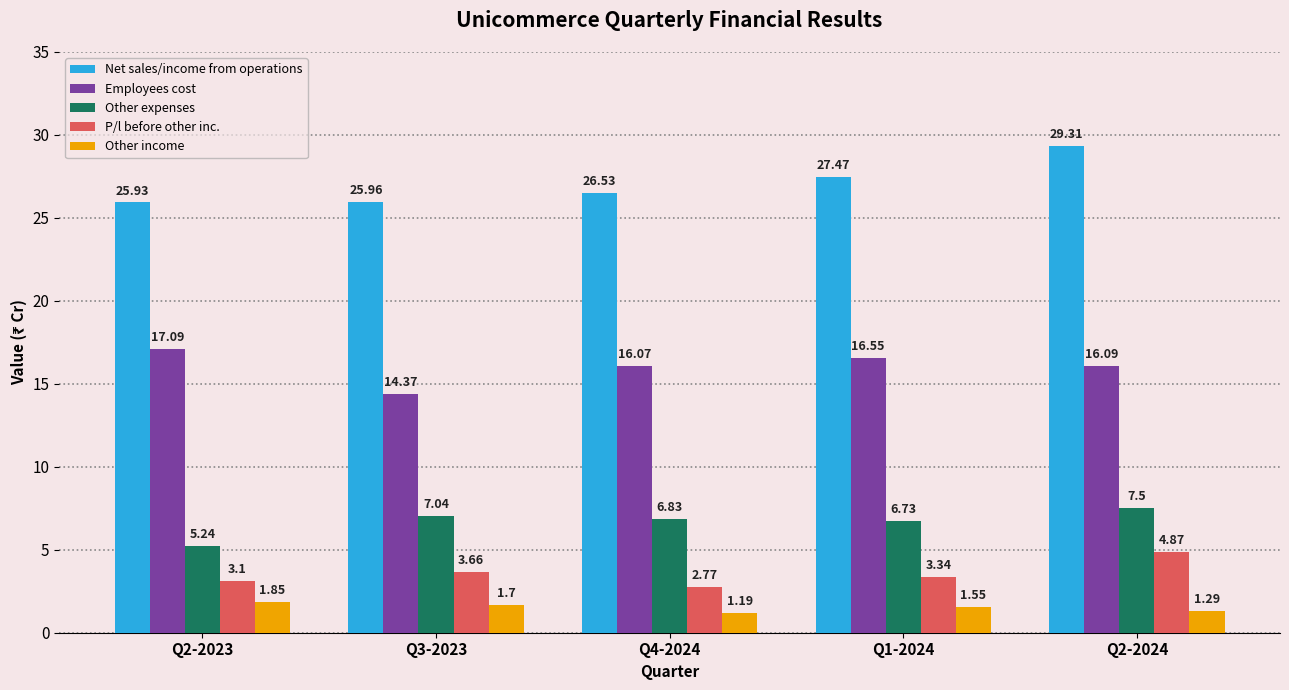

Which series changed the most between Q4-2024 and Q1-2024?

Net sales/income from operations